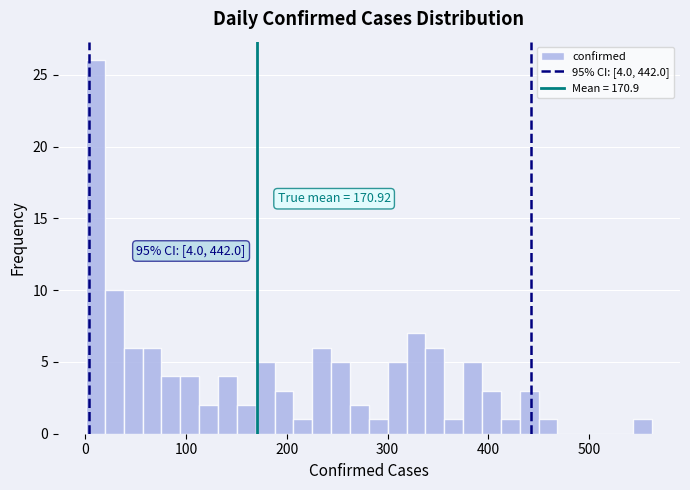

Around what value on the x-axis is the tallest bar? Give the approximate position of its centre, as read against the axis.

10